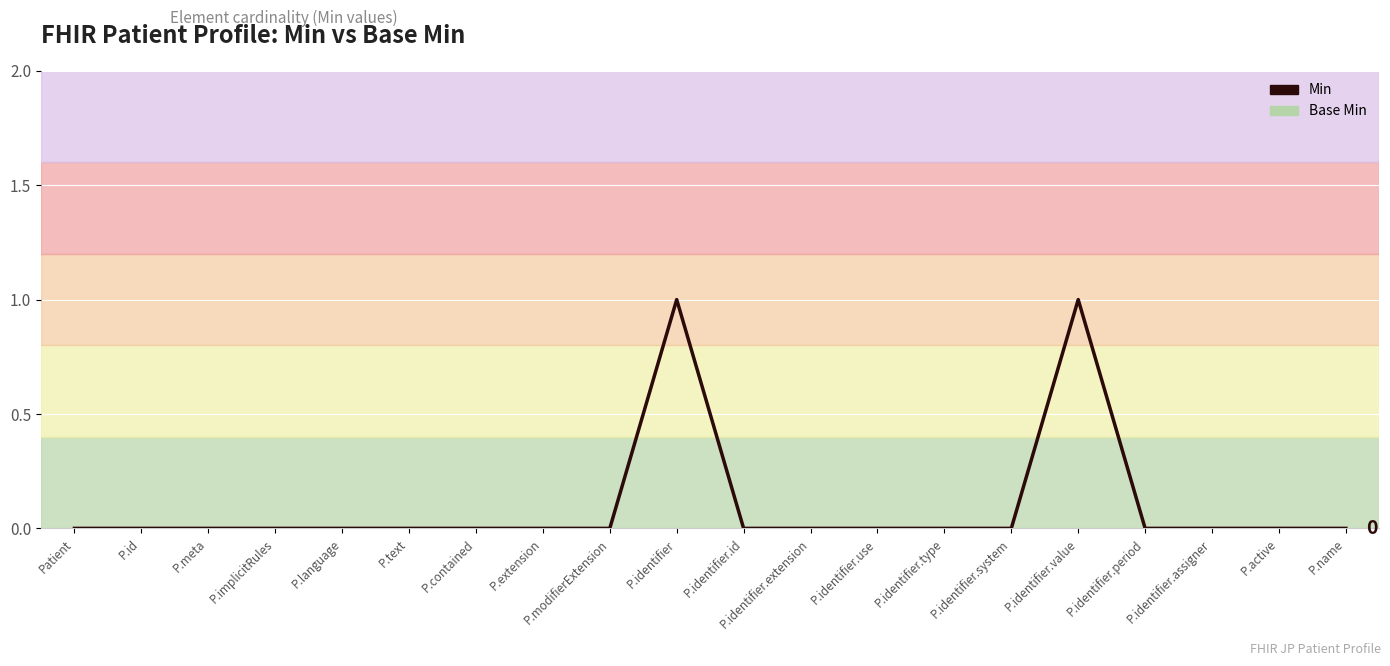

How many values exceed 0?

2